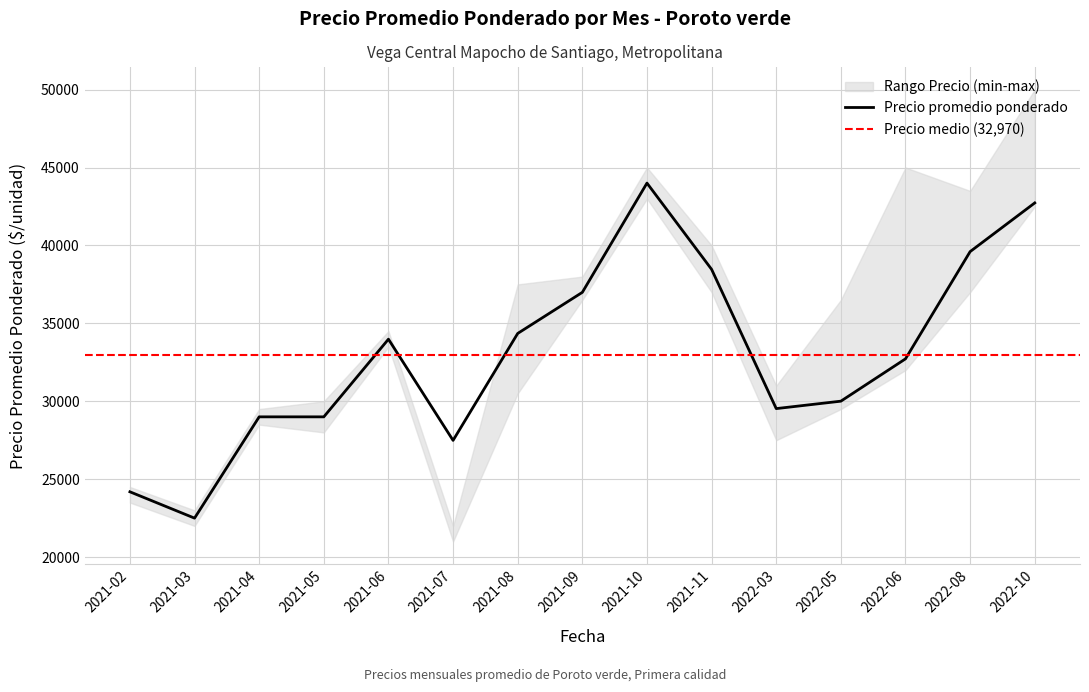

True or false: Precio promedio ponderado and Precio minimo intersect in this chart.

False